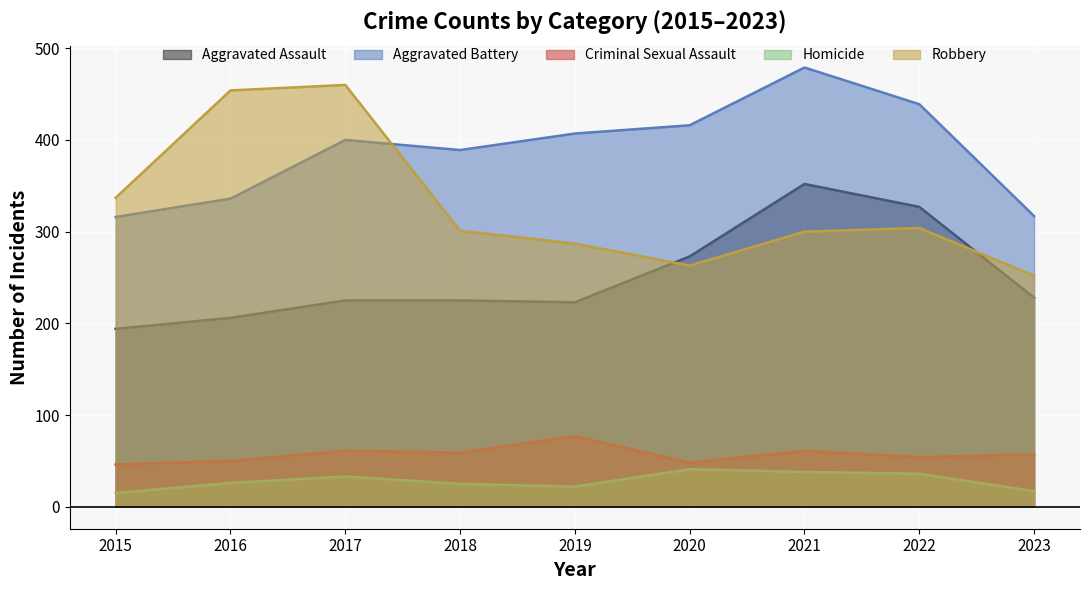

What is the total value across all series at 2017?

1179